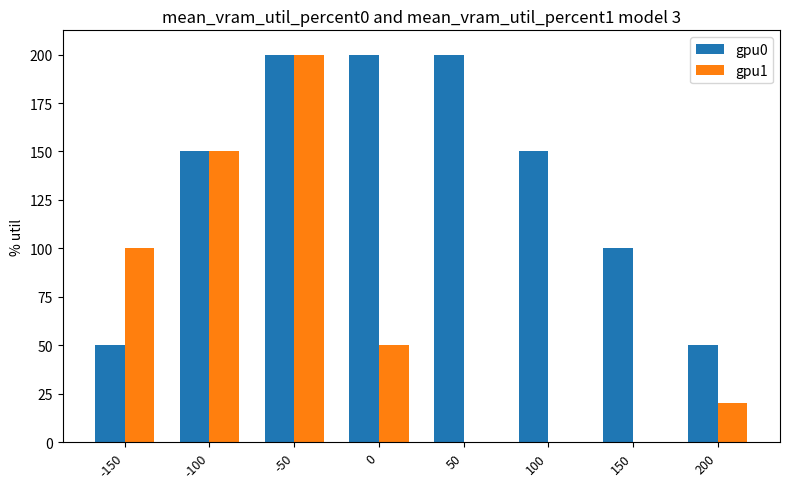

At how many categories does at least one series exceed -35?

8